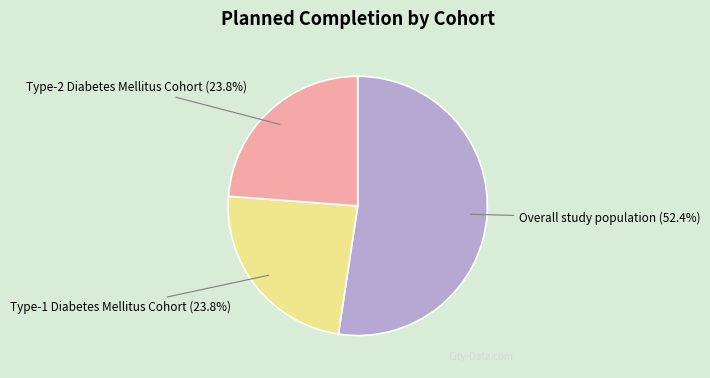

Which slice is the largest?

Overall study population